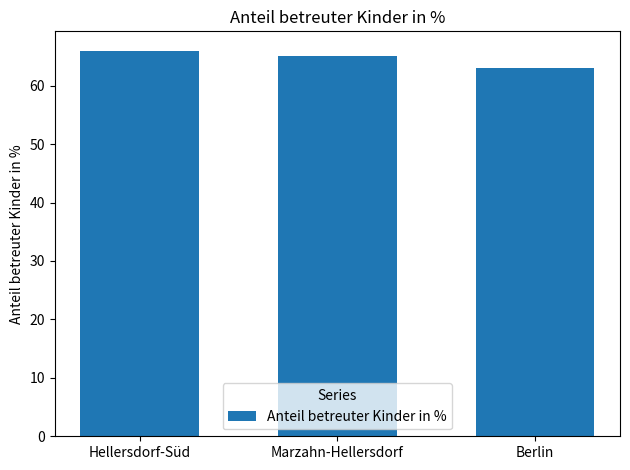

Rank the categories by value from highest to lowest.

Hellersdorf-Süd, Marzahn-Hellersdorf, Berlin